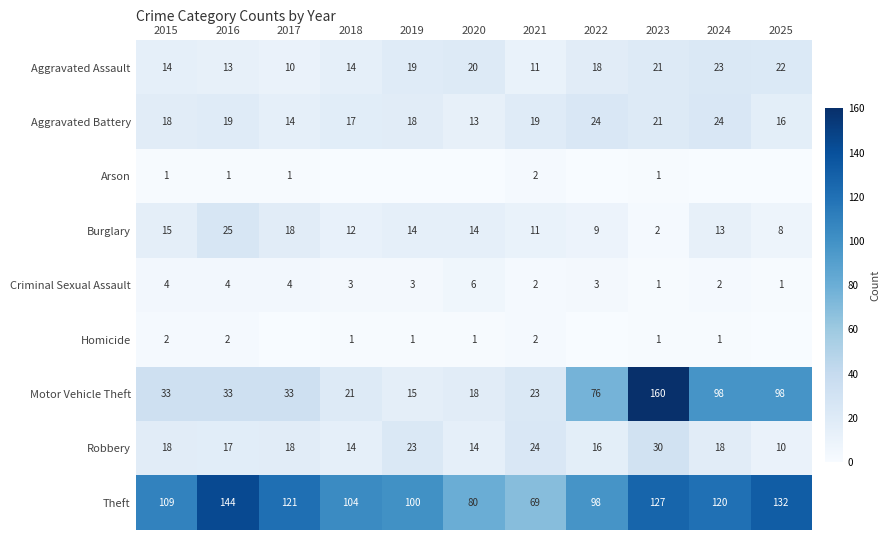

Between 2023 and 2024, which is larger?

2024